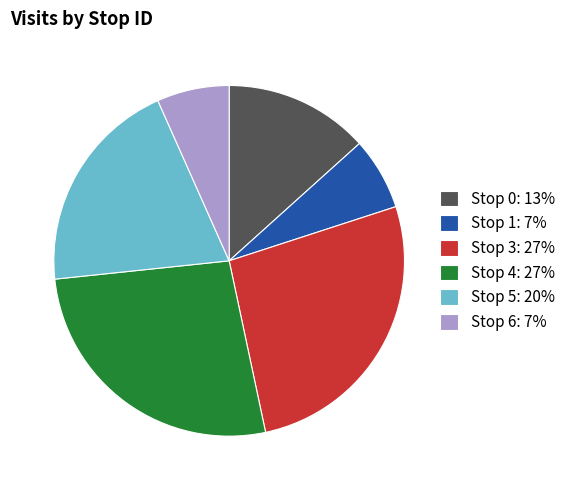

Between Stop 1: 7% and Stop 5: 20%, which is larger?

Stop 5: 20%